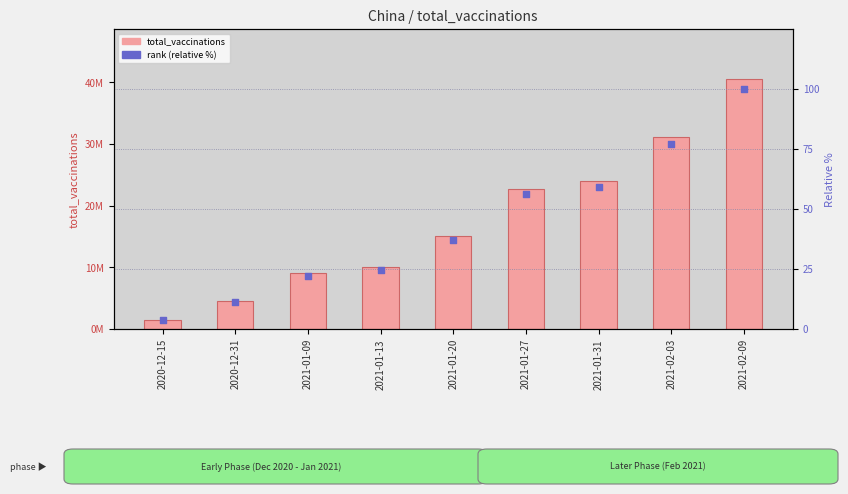

Which series reaches the maximum Y coordinate?

total_vaccinations